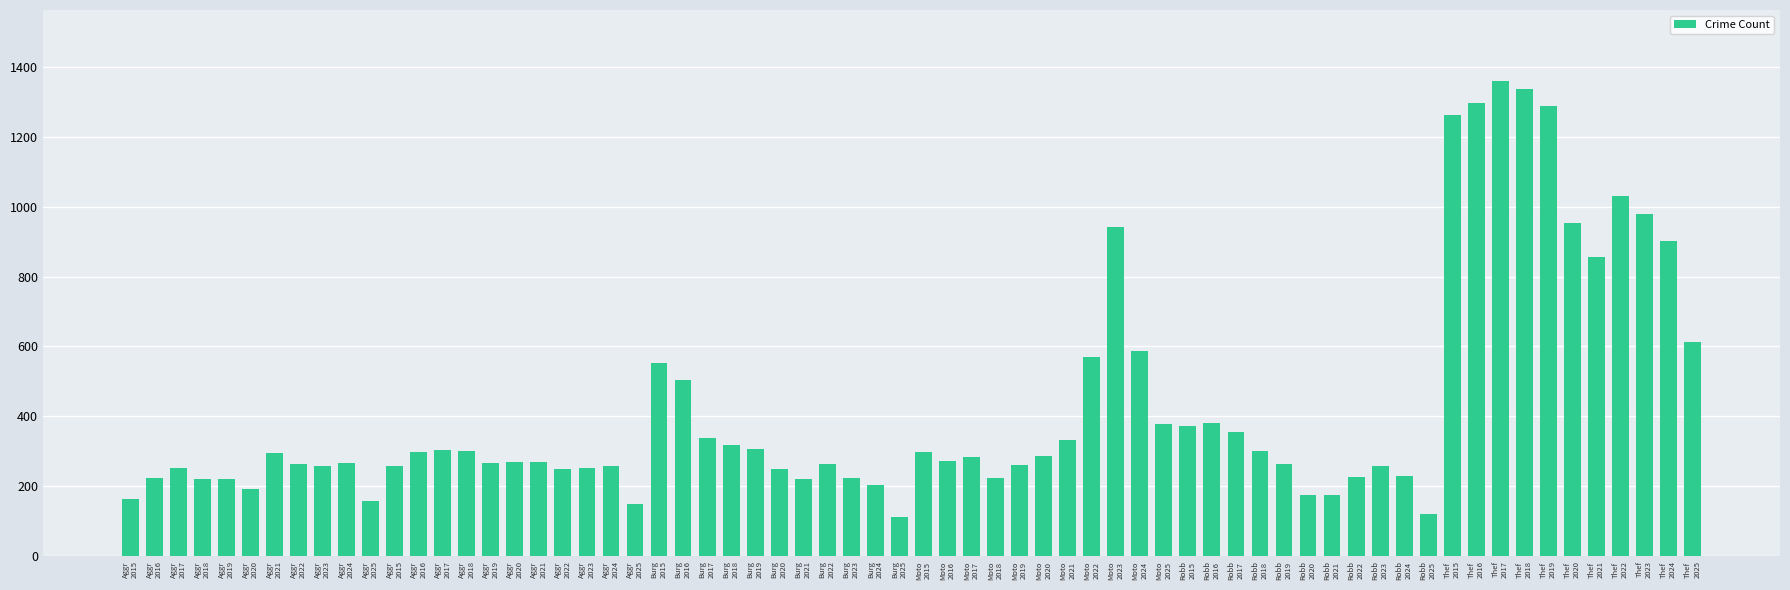

How many bars are there in total?

66